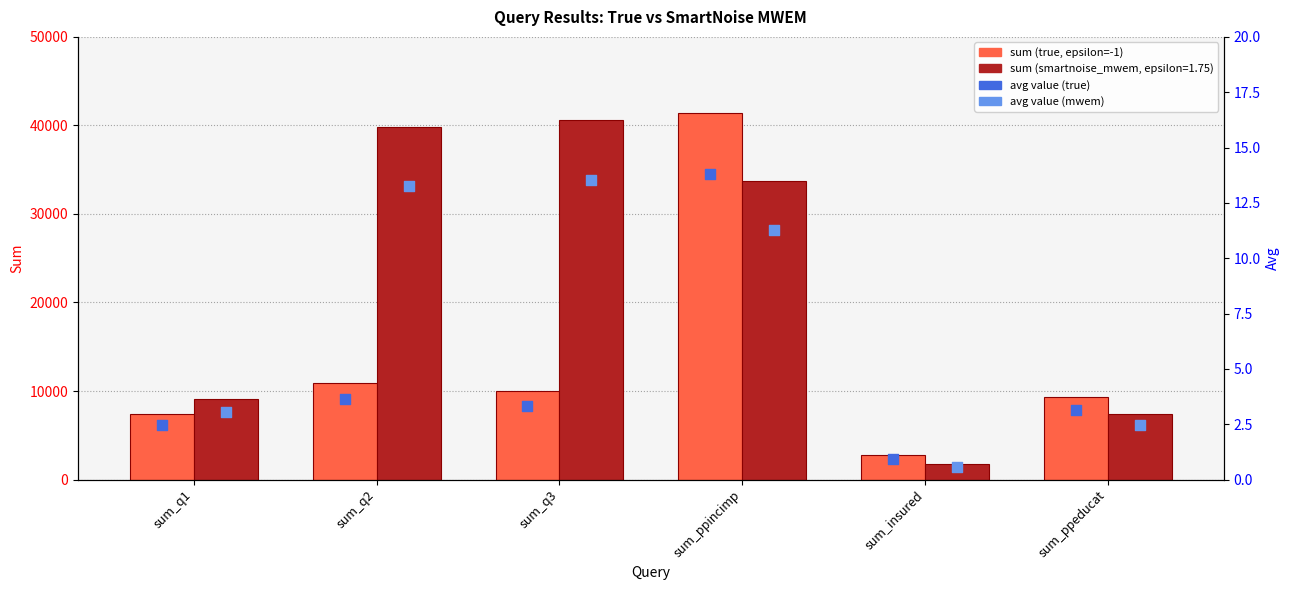

Which series contains the highest Y value?

true (epsilon=-1)